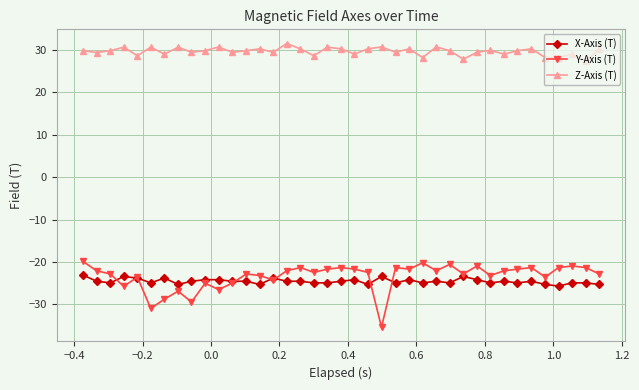

What is the maximum value for Y-Axis (T)?

-19.8